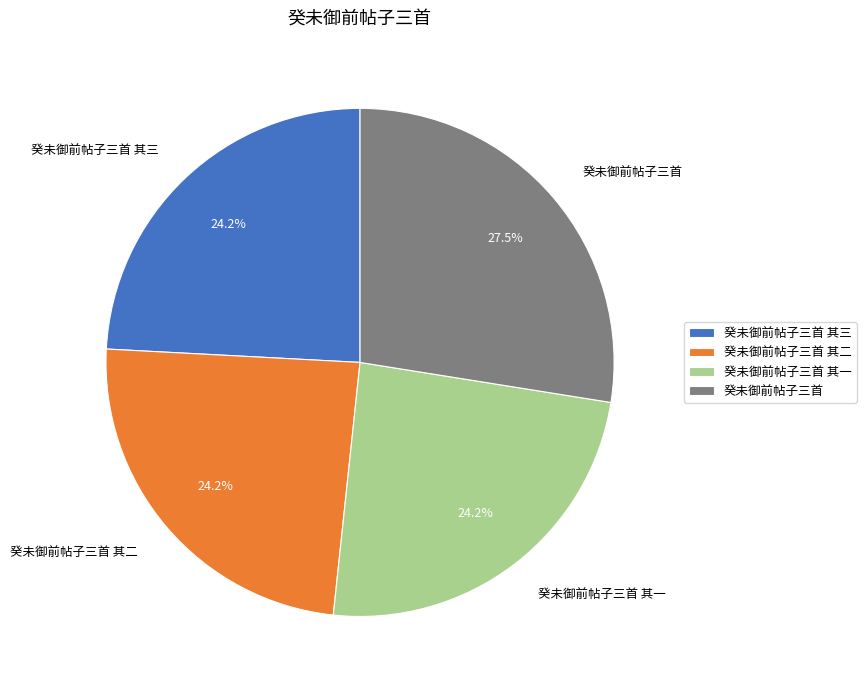

To the nearest percent, what percentage of the pie is 癸未御前帖子三首 其一?

24%